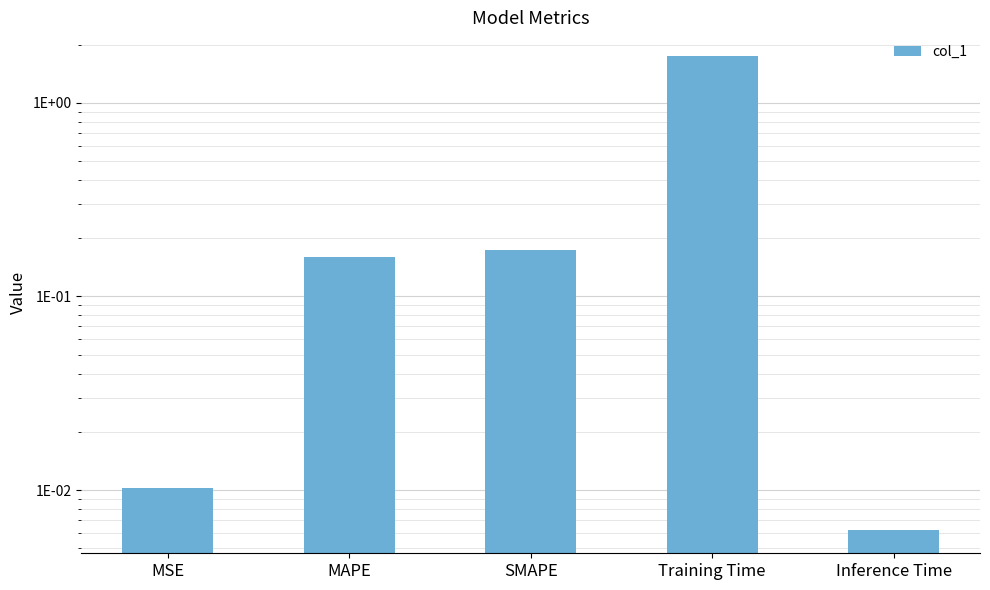

What is the difference between the values at Training Time and Inference Time?

1.7